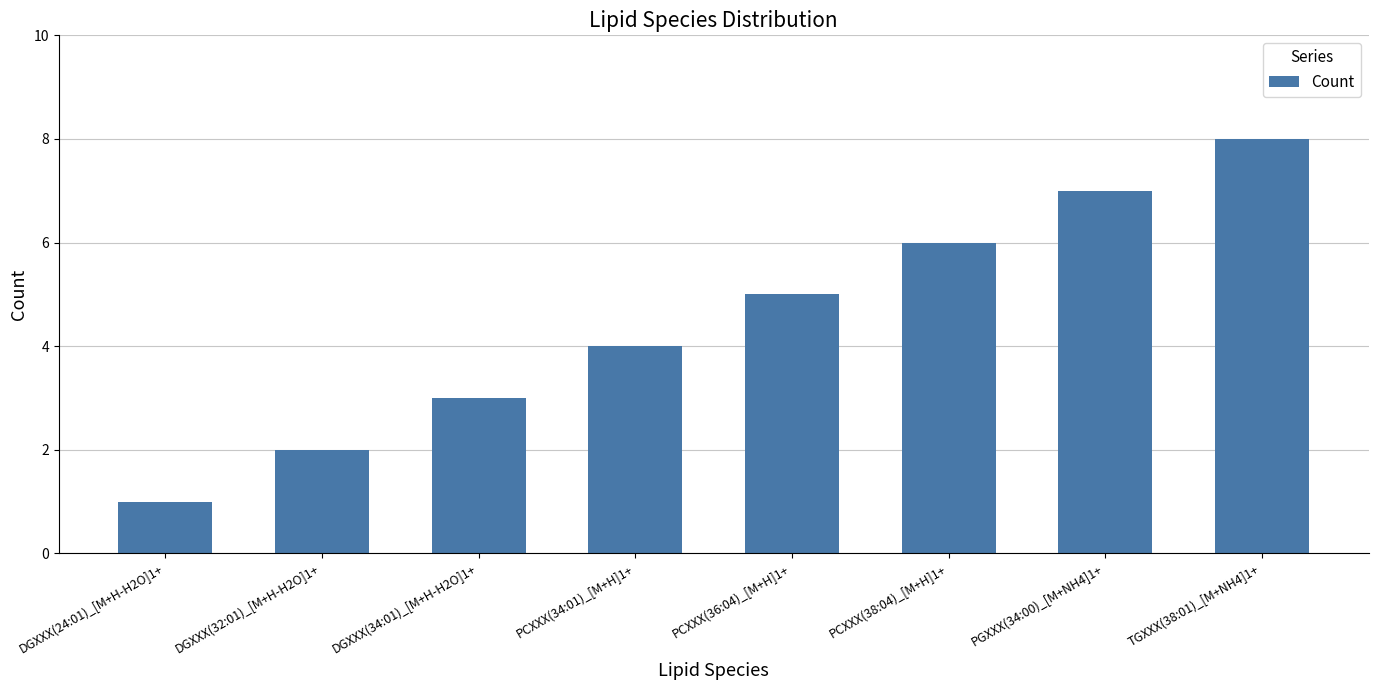

Is it true that the value at DGXXX(24:01)_[M+H-H2O]1+ is 1?

True